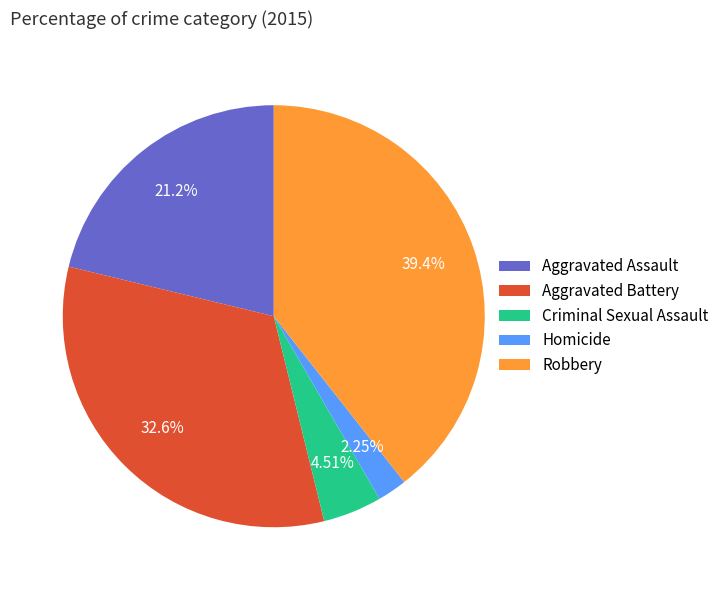

Count the number of slices in the pie.

5